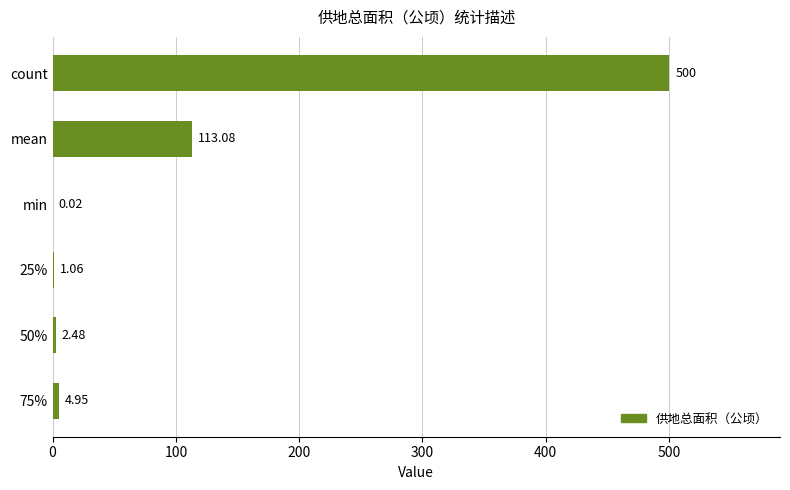

What is the sum of all values?

621.6